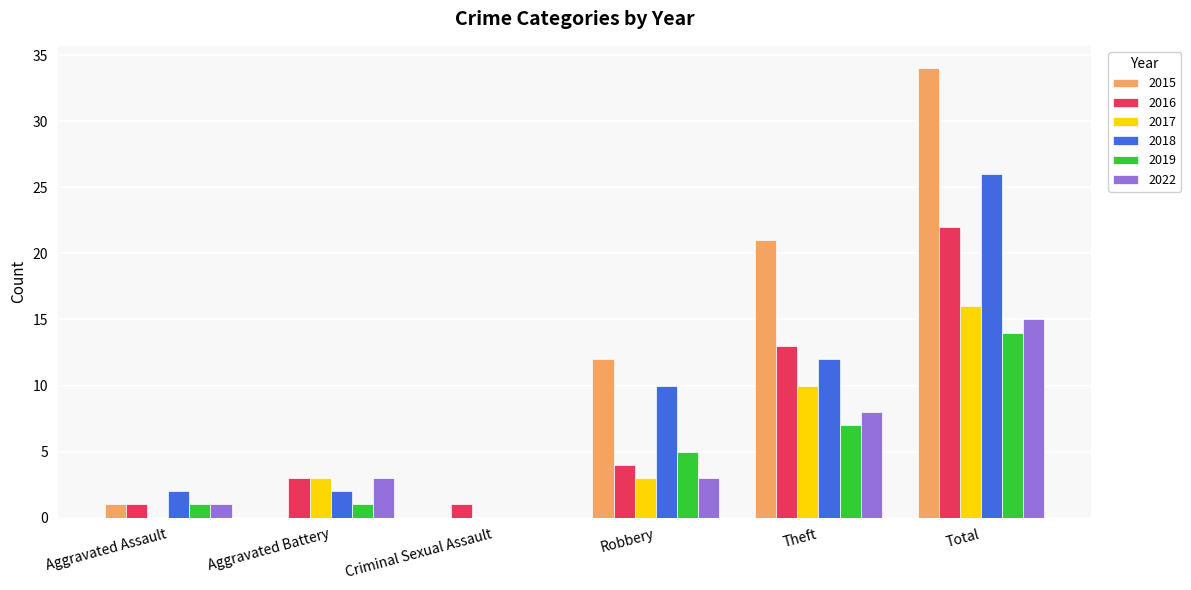

The 2019 series shows 7 at Robbery. True or false?

False